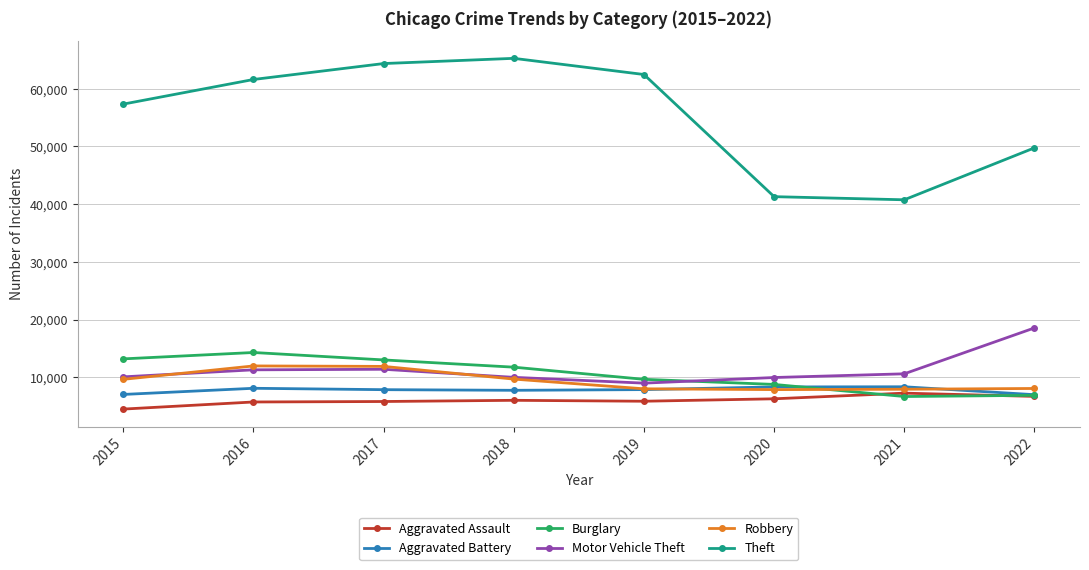

Which series has the largest range (max minus min)?

Theft